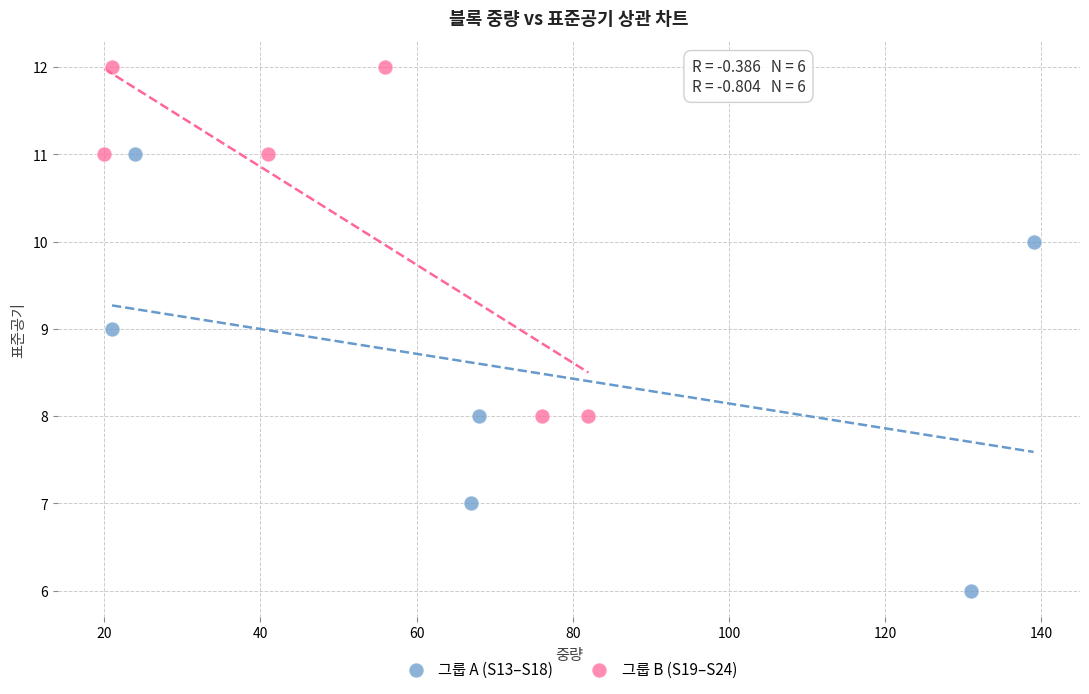

Which series contains the highest Y value?

그룹 B (S19–S24)